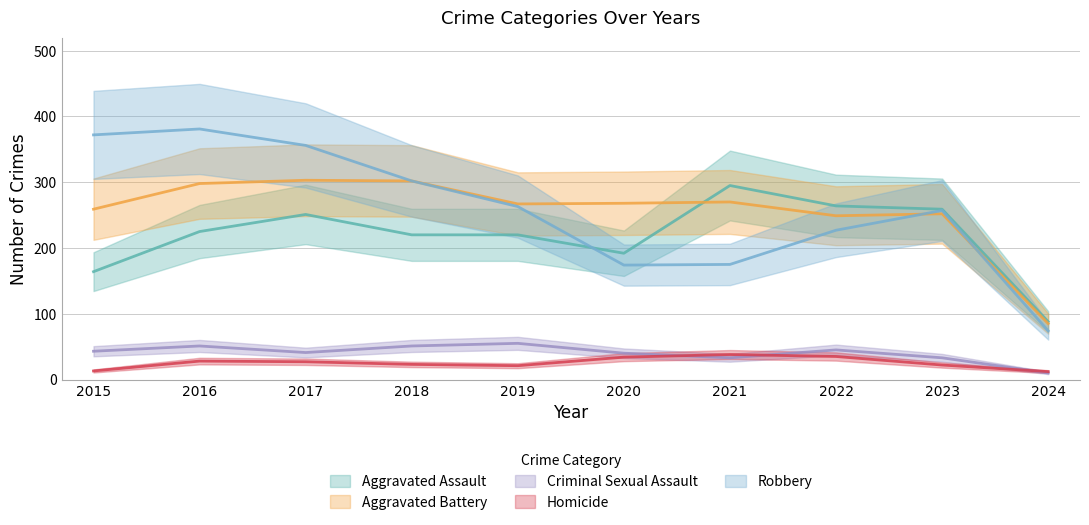

What are all the series names shown in the legend?

Aggravated Assault, Aggravated Battery, Criminal Sexual Assault, Homicide, Robbery